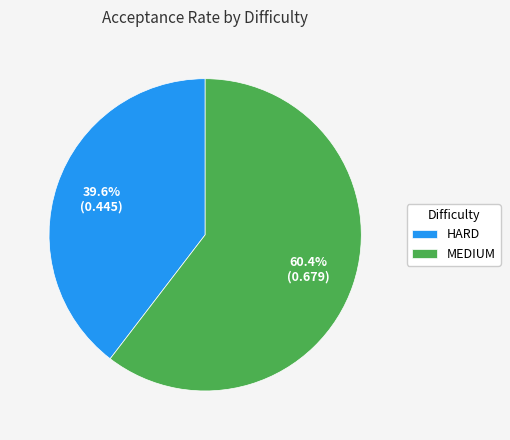

What percentage is the HARD slice, to the nearest percent?

40%